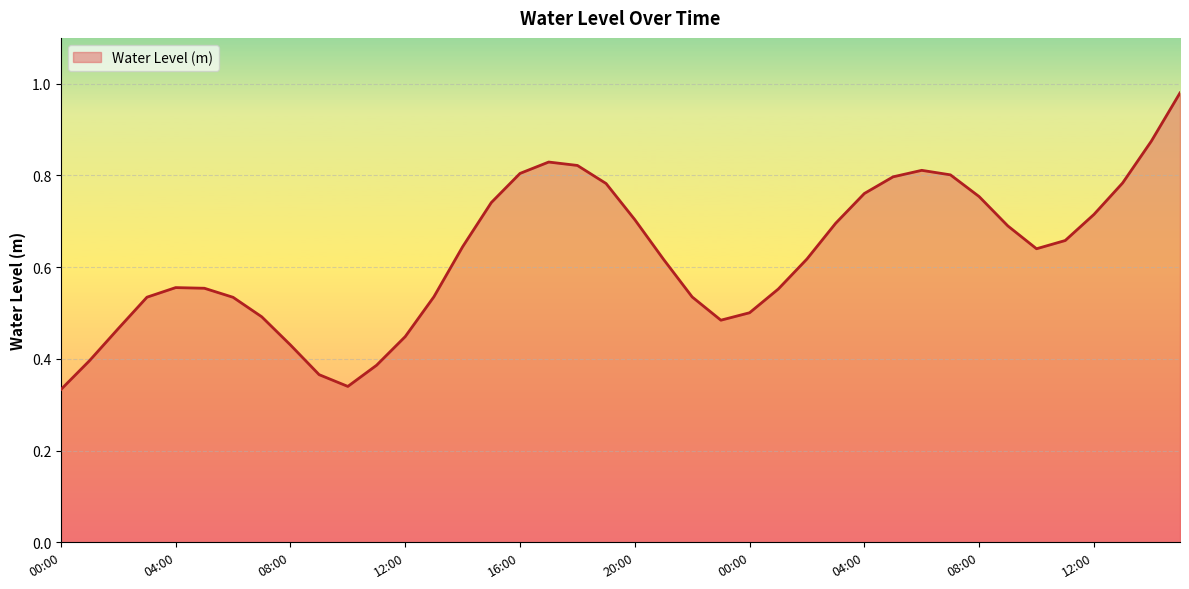

How many points are higher than both their immediate neighbors (excluding endpoints)?

3